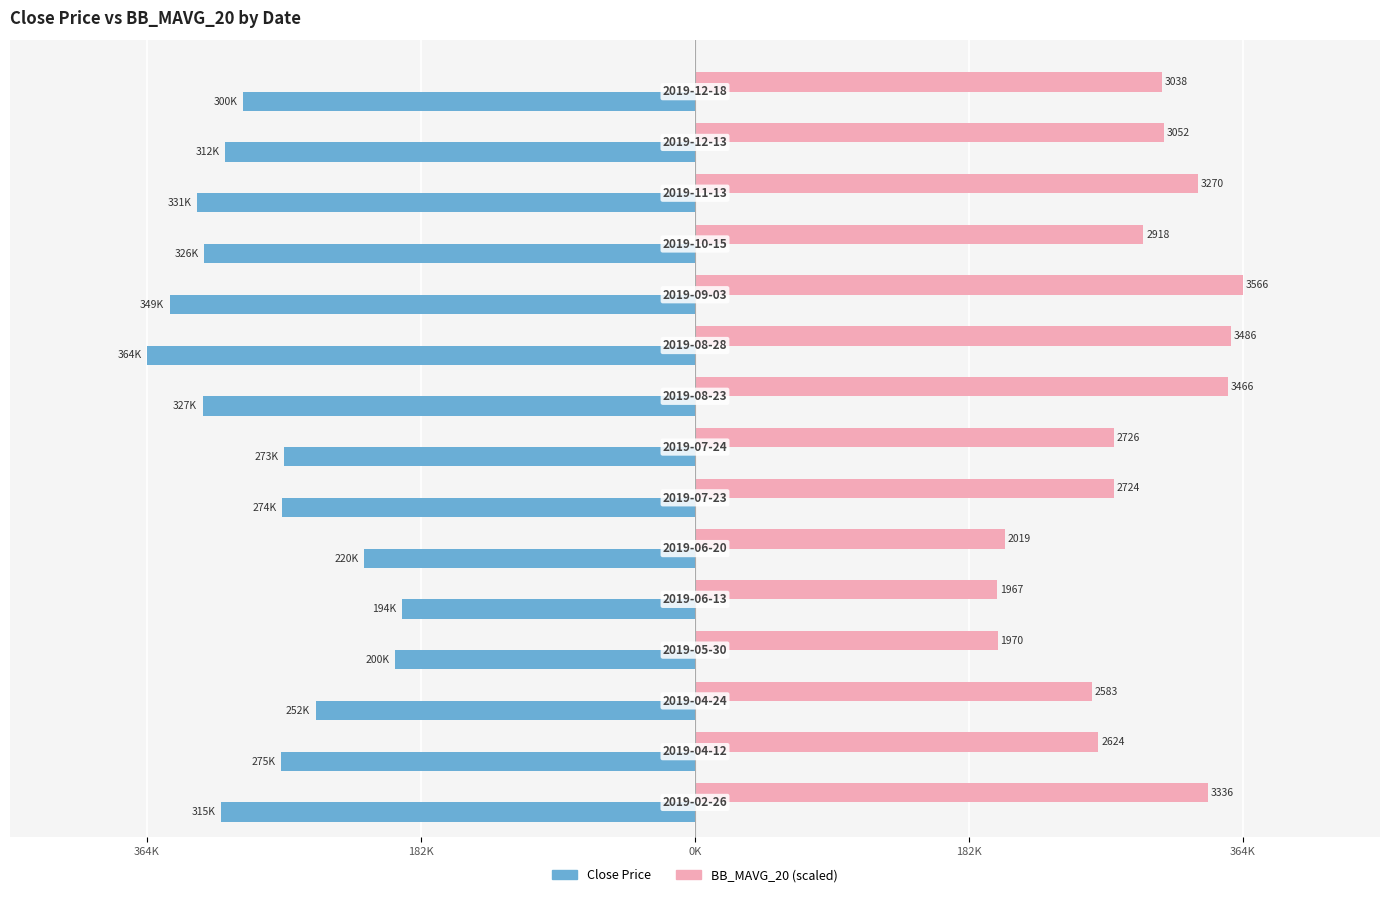

What are all the series names shown in the legend?

Close Price, BB_MAVG_20 (scaled)